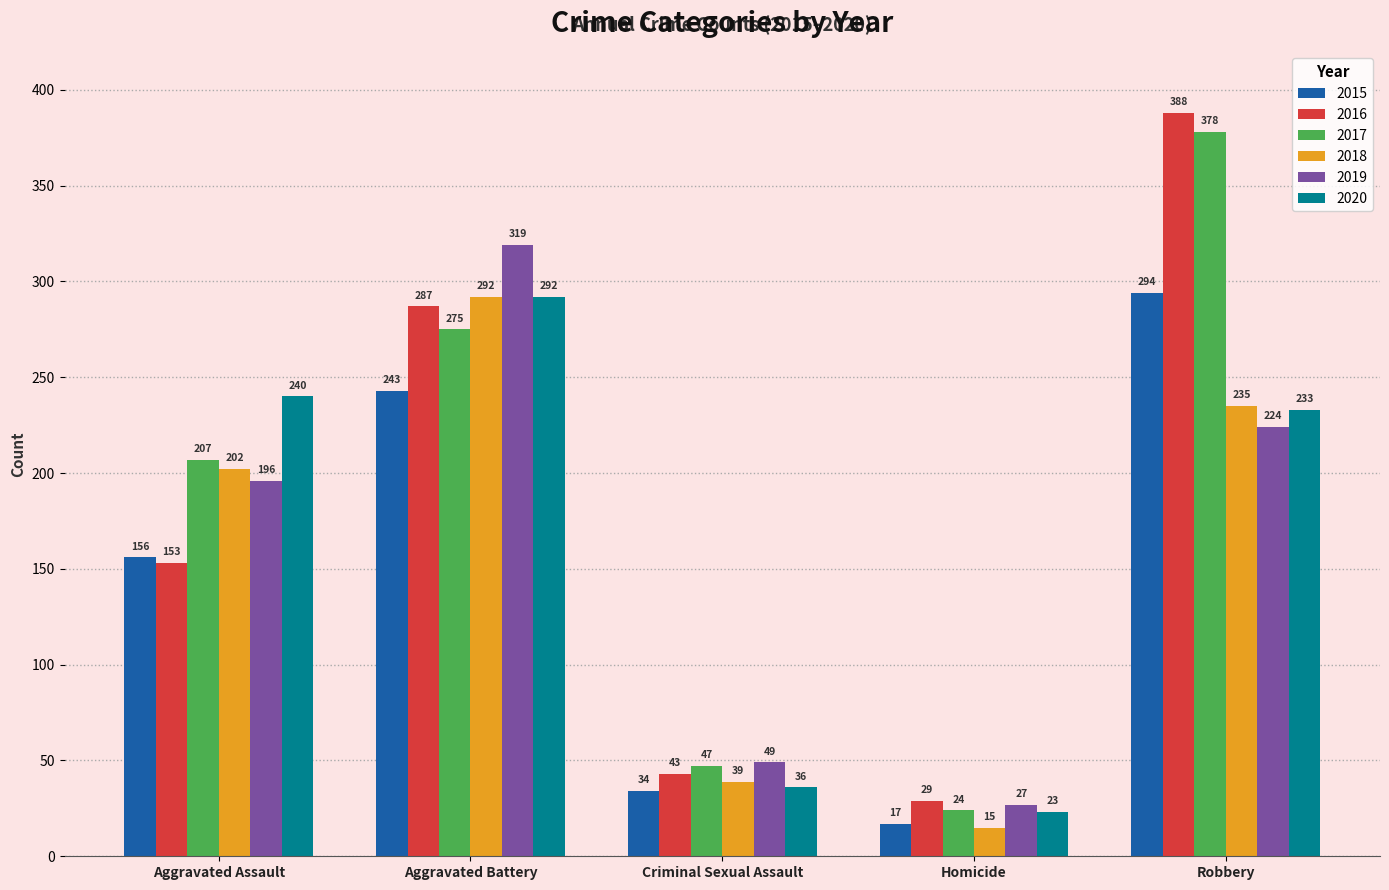

What is the value of the 2015 bar at the 3rd from the left?

34